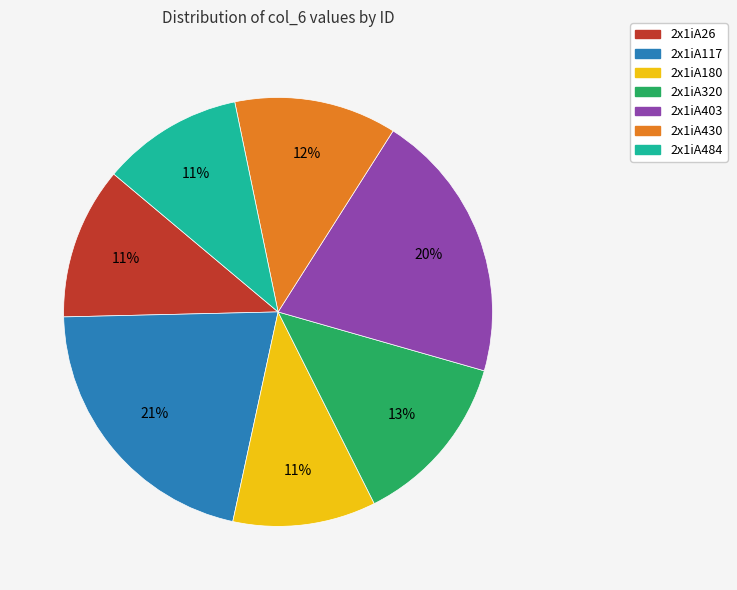

True or false: 2x1iA180 accounts for 3% of the total.

False